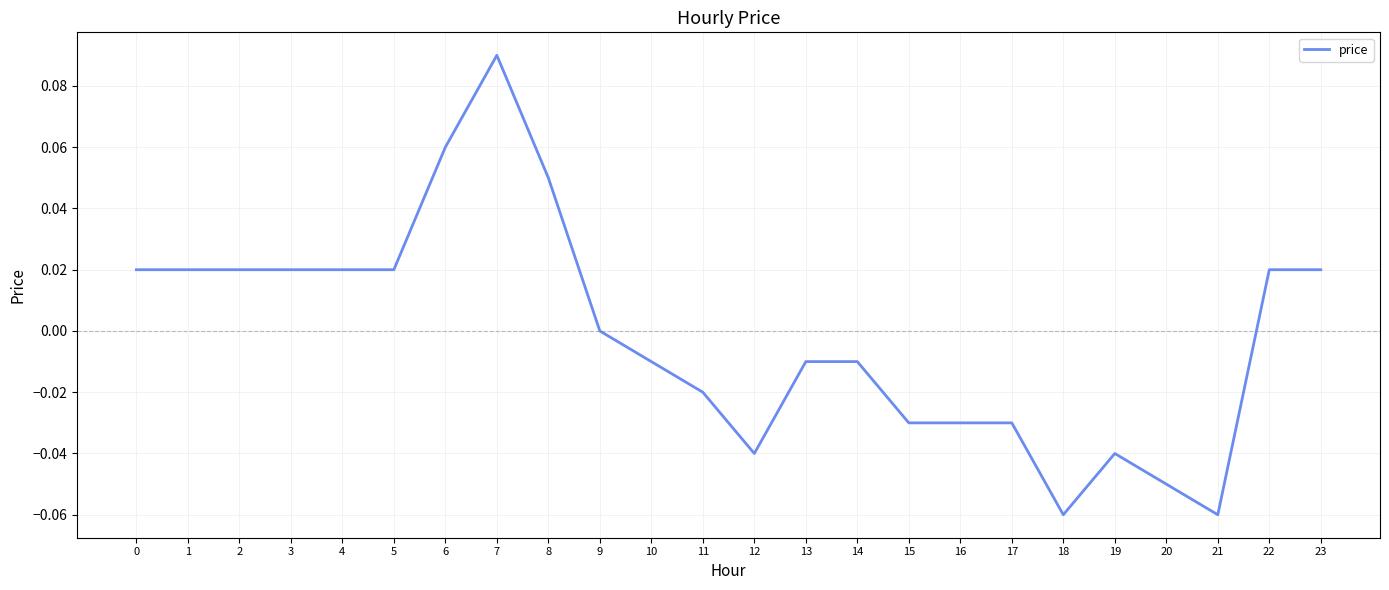

Which label corresponds to the largest value in the chart?

7